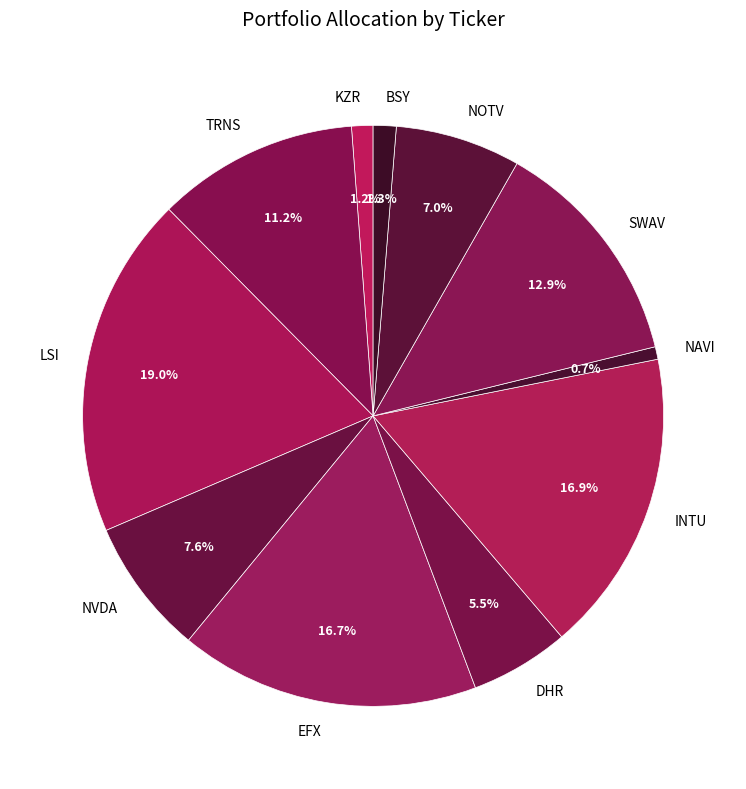

To the nearest percent, what percentage of the pie is NVDA?

8%